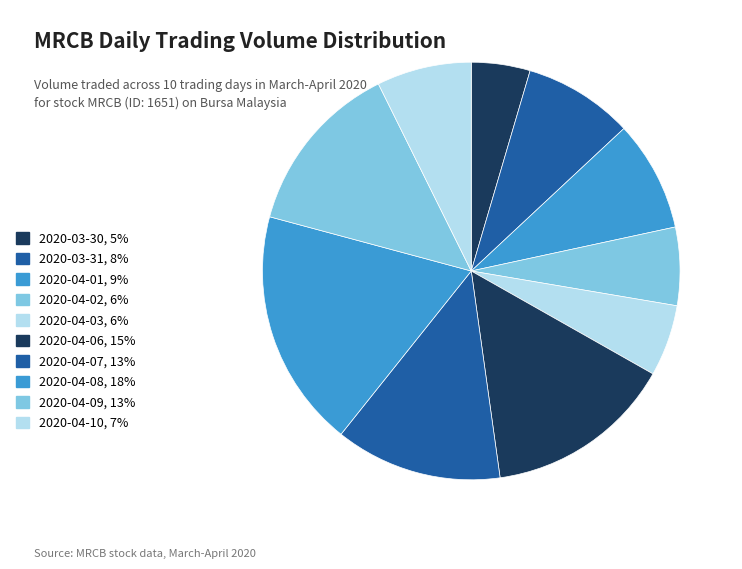

What percentage is the 2020-04-03 slice, to the nearest percent?

6%